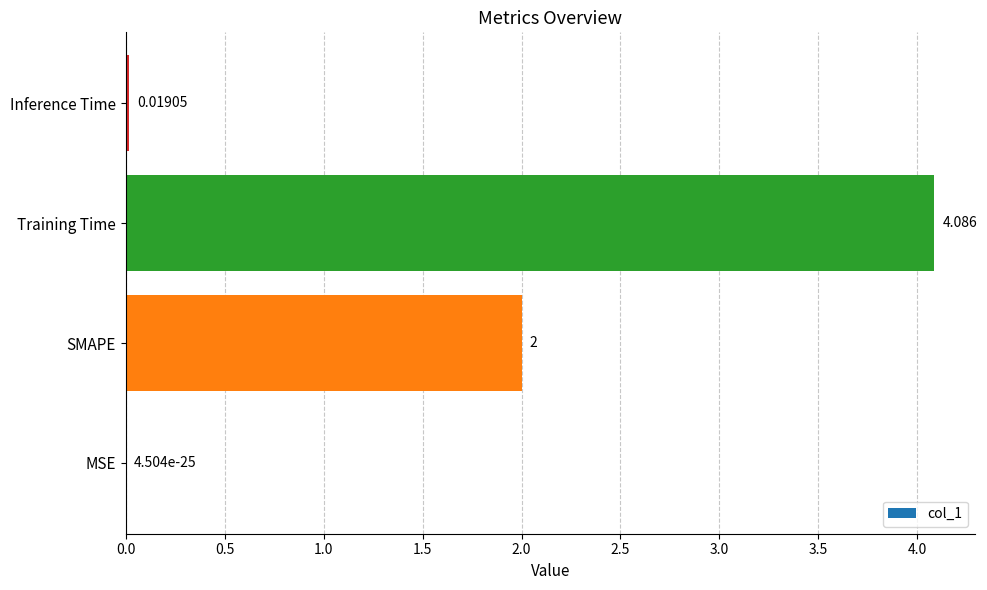

What is the sum of all values?

6.1